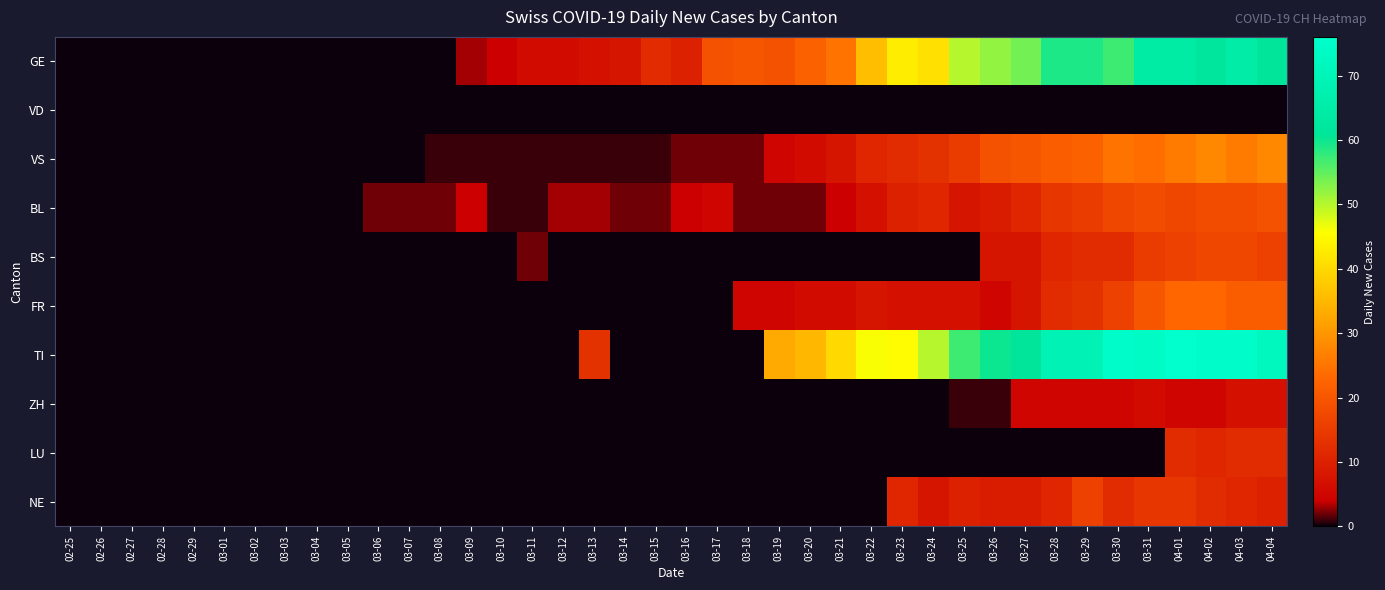

Reading left to right, what are all the values shown in this chart?

GE: 02-25=0	02-26=0	02-27=0	02-28=0	02-29=0	03-01=0	03-02=0	03-03=0	03-04=0	03-05=0	03-06=0	03-07=0	03-08=0	03-09=3	03-10=4	03-11=6	03-12=6	03-13=7	03-14=8	03-15=12	03-16=10	03-17=19	03-18=20	03-19=19	03-20=22	03-21=25	03-22=36	03-23=43	03-24=41	03-25=50	03-26=52	03-27=54	03-28=59	03-29=59	03-30=57	03-31=64	04-01=64	04-02=62	04-03=65	04-04=61
VD: 02-25=0	02-26=0	02-27=0	02-28=0	02-29=0	03-01=0	03-02=0	03-03=0	03-04=0	03-05=0	03-06=0	03-07=0	03-08=0	03-09=0	03-10=0	03-11=0	03-12=0	03-13=0	03-14=0	03-15=0	03-16=0	03-17=0	03-18=0	03-19=0	03-20=0	03-21=0	03-22=0	03-23=0	03-24=0	03-25=0	03-26=0	03-27=0	03-28=0	03-29=0	03-30=0	03-31=0	04-01=0	04-02=0	04-03=0	04-04=0
VS: 02-25=0	02-26=0	02-27=0	02-28=0	02-29=0	03-01=0	03-02=0	03-03=0	03-04=0	03-05=0	03-06=0	03-07=0	03-08=1	03-09=1	03-10=1	03-11=1	03-12=1	03-13=1	03-14=1	03-15=1	03-16=2	03-17=2	03-18=2	03-19=5	03-20=6	03-21=8	03-22=11	03-23=12	03-24=13	03-25=15	03-26=19	03-27=20	03-28=21	03-29=22	03-30=25	03-31=24	04-01=26	04-02=28	04-03=26	04-04=28
BL: 02-25=0	02-26=0	02-27=0	02-28=0	02-29=0	03-01=0	03-02=0	03-03=0	03-04=0	03-05=0	03-06=2	03-07=2	03-08=2	03-09=4	03-10=1	03-11=1	03-12=3	03-13=3	03-14=2	03-15=2	03-16=4	03-17=5	03-18=2	03-19=2	03-20=2	03-21=4	03-22=7	03-23=10	03-24=11	03-25=8	03-26=9	03-27=11	03-28=14	03-29=15	03-30=17	03-31=18	04-01=17	04-02=18	04-03=18	04-04=19
BS: 02-25=0	02-26=0	02-27=0	02-28=0	02-29=0	03-01=0	03-02=0	03-03=0	03-04=0	03-05=0	03-06=0	03-07=0	03-08=0	03-09=0	03-10=0	03-11=2	03-12=0	03-13=0	03-14=0	03-15=0	03-16=0	03-17=0	03-18=0	03-19=0	03-20=0	03-21=0	03-22=0	03-23=0	03-24=0	03-25=0	03-26=8	03-27=8	03-28=11	03-29=12	03-30=12	03-31=15	04-01=16	04-02=17	04-03=17	04-04=16
FR: 02-25=0	02-26=0	02-27=0	02-28=0	02-29=0	03-01=0	03-02=0	03-03=0	03-04=0	03-05=0	03-06=0	03-07=0	03-08=0	03-09=0	03-10=0	03-11=0	03-12=0	03-13=0	03-14=0	03-15=0	03-16=0	03-17=0	03-18=5	03-19=5	03-20=6	03-21=6	03-22=8	03-23=7	03-24=7	03-25=7	03-26=5	03-27=8	03-28=12	03-29=13	03-30=16	03-31=20	04-01=23	04-02=23	04-03=21	04-04=21
TI: 02-25=0	02-26=0	02-27=0	02-28=0	02-29=0	03-01=0	03-02=0	03-03=0	03-04=0	03-05=0	03-06=0	03-07=0	03-08=0	03-09=0	03-10=0	03-11=0	03-12=0	03-13=13	03-14=0	03-15=0	03-16=0	03-17=0	03-18=0	03-19=33	03-20=35	03-21=40	03-22=46	03-23=45	03-24=50	03-25=57	03-26=60	03-27=61	03-28=69	03-29=69	03-30=75	03-31=74	04-01=76	04-02=75	04-03=75	04-04=72
ZH: 02-25=0	02-26=0	02-27=0	02-28=0	02-29=0	03-01=0	03-02=0	03-03=0	03-04=0	03-05=0	03-06=0	03-07=0	03-08=0	03-09=0	03-10=0	03-11=0	03-12=0	03-13=0	03-14=0	03-15=0	03-16=0	03-17=0	03-18=0	03-19=0	03-20=0	03-21=0	03-22=0	03-23=0	03-24=0	03-25=1	03-26=1	03-27=5	03-28=5	03-29=5	03-30=5	03-31=6	04-01=5	04-02=5	04-03=7	04-04=7
LU: 02-25=0	02-26=0	02-27=0	02-28=0	02-29=0	03-01=0	03-02=0	03-03=0	03-04=0	03-05=0	03-06=0	03-07=0	03-08=0	03-09=0	03-10=0	03-11=0	03-12=0	03-13=0	03-14=0	03-15=0	03-16=0	03-17=0	03-18=0	03-19=0	03-20=0	03-21=0	03-22=0	03-23=0	03-24=0	03-25=0	03-26=0	03-27=0	03-28=0	03-29=0	03-30=0	03-31=0	04-01=12	04-02=11	04-03=12	04-04=12
NE: 02-25=0	02-26=0	02-27=0	02-28=0	02-29=0	03-01=0	03-02=0	03-03=0	03-04=0	03-05=0	03-06=0	03-07=0	03-08=0	03-09=0	03-10=0	03-11=0	03-12=0	03-13=0	03-14=0	03-15=0	03-16=0	03-17=0	03-18=0	03-19=0	03-20=0	03-21=0	03-22=0	03-23=11	03-24=8	03-25=10	03-26=9	03-27=9	03-28=11	03-29=16	03-30=12	03-31=14	04-01=14	04-02=12	04-03=11	04-04=10